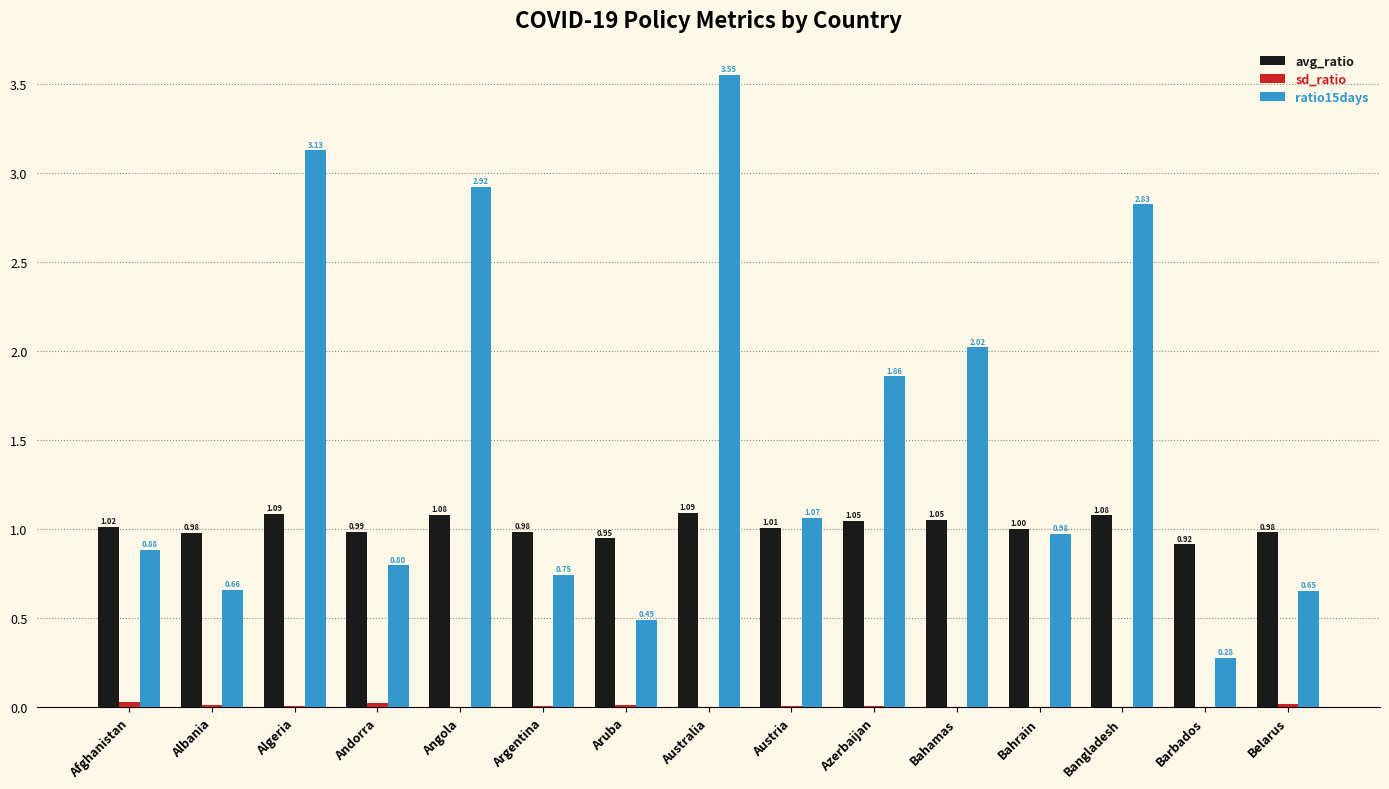

Which series has the largest range (max minus min)?

ratio15days